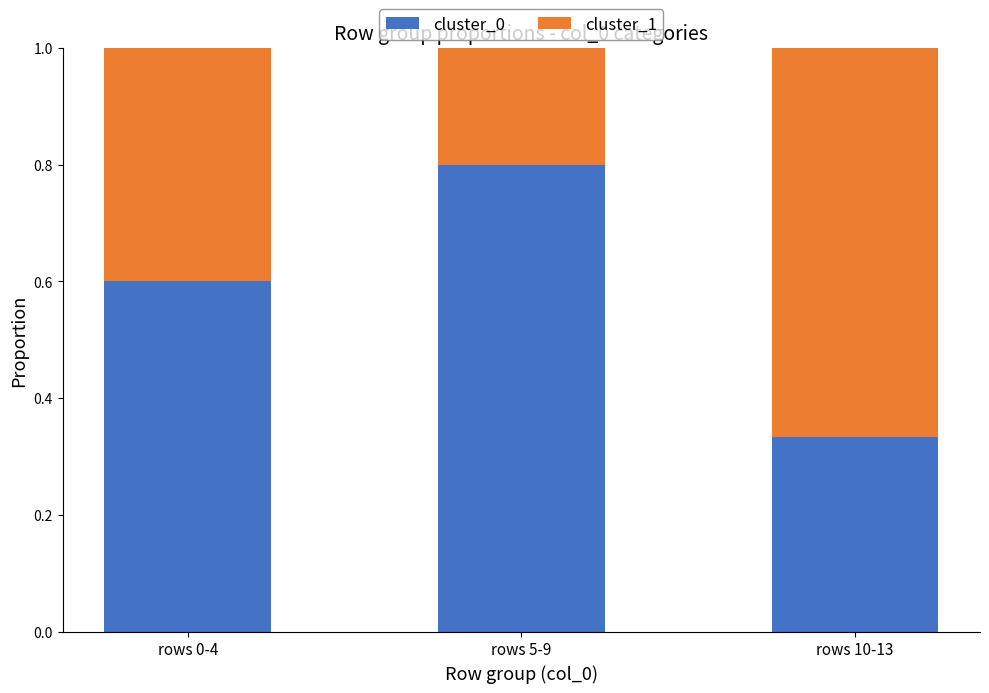

Rank the categories by cluster_0 value from lowest to highest.

rows 10-13, rows 0-4, rows 5-9